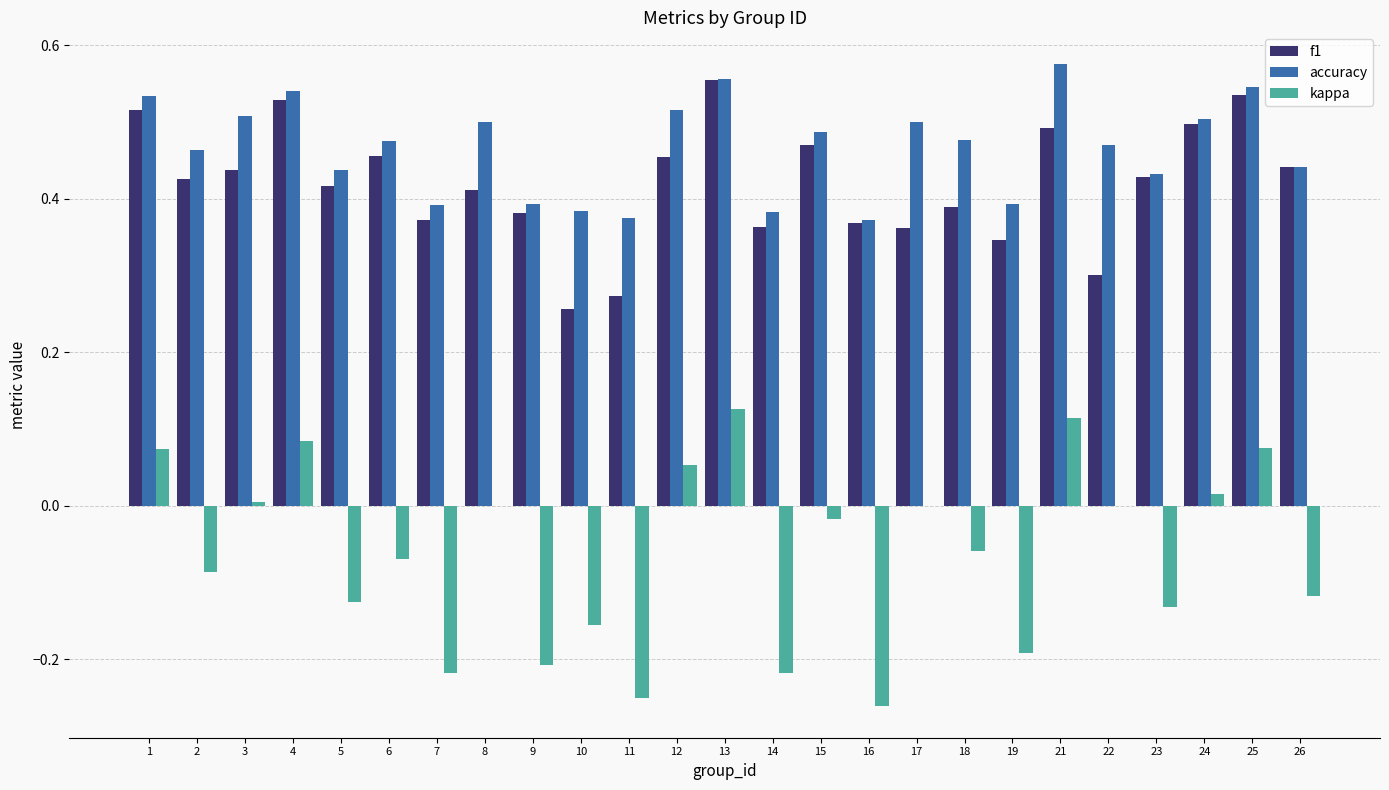

At which category does the chart reach its peak across all series?

21